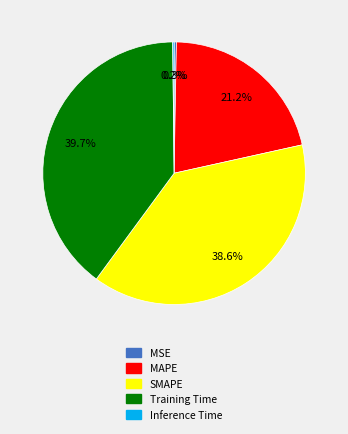

Which has a higher value, SMAPE or MSE?

SMAPE